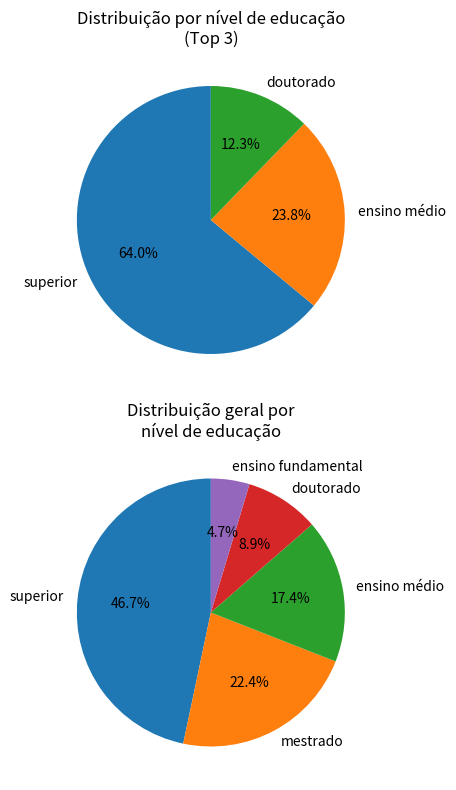

Combined, what portion of the pie is ensino médio and superior?

64.0%